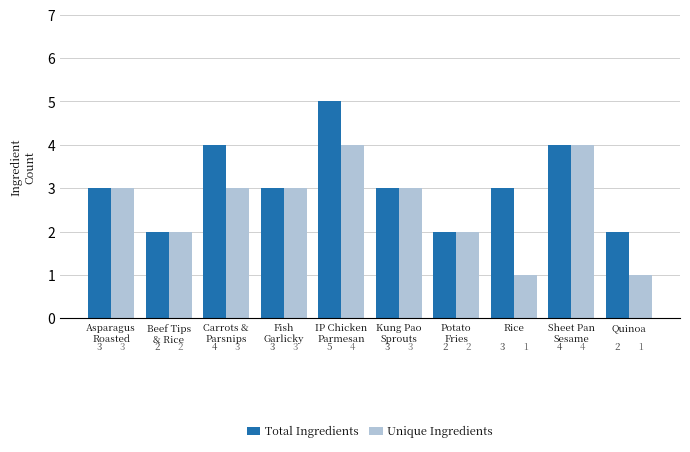

What is the total value across all series at Kung Pao
Sprouts?

6